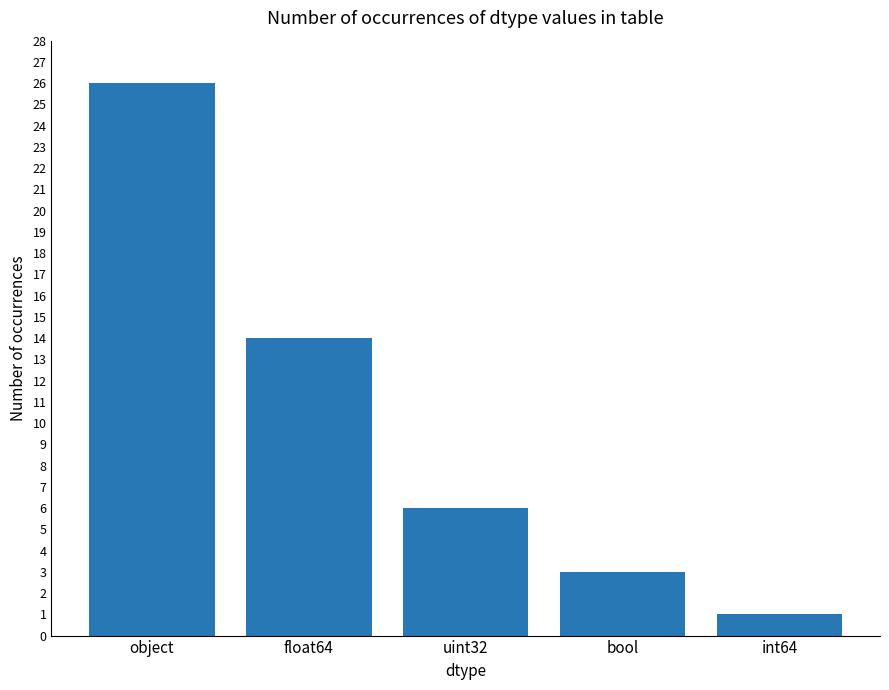

What is the label of the 4th bar from the right?

float64